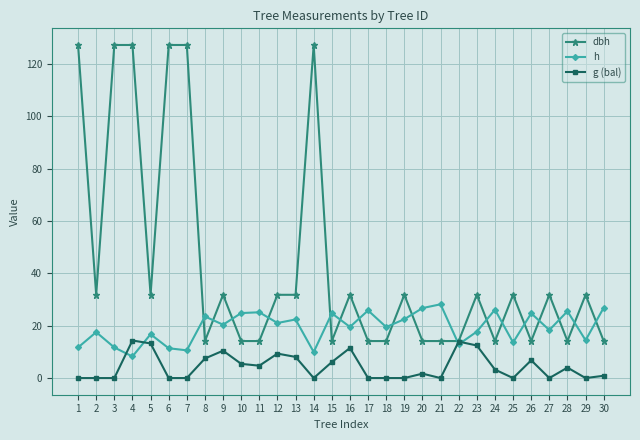

Is the value of dbh at 20 greater than the value of g (bal) at 14?

Yes